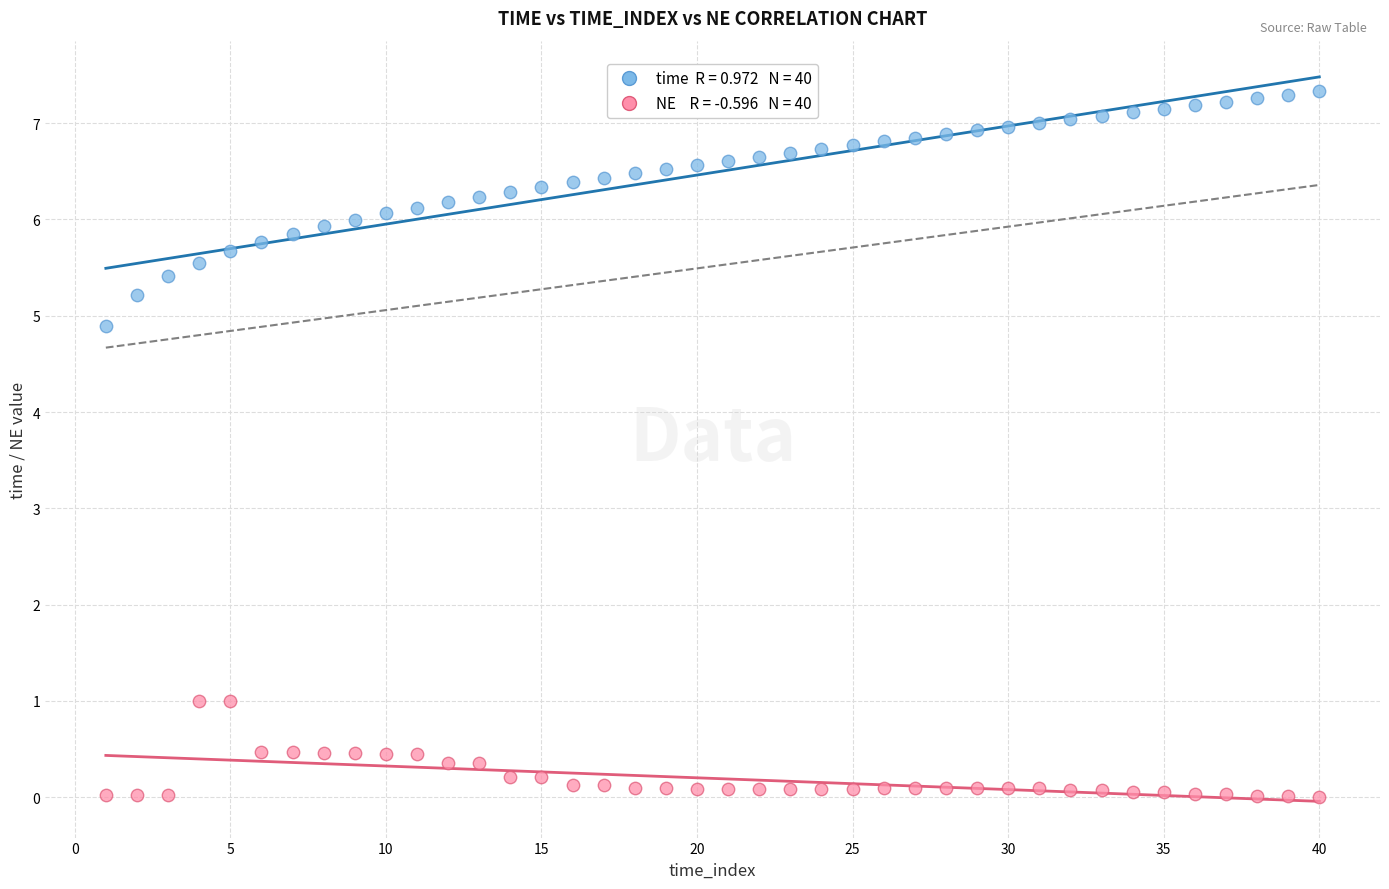

Across all data points, what is the range of X values (max minus min)?

39.0